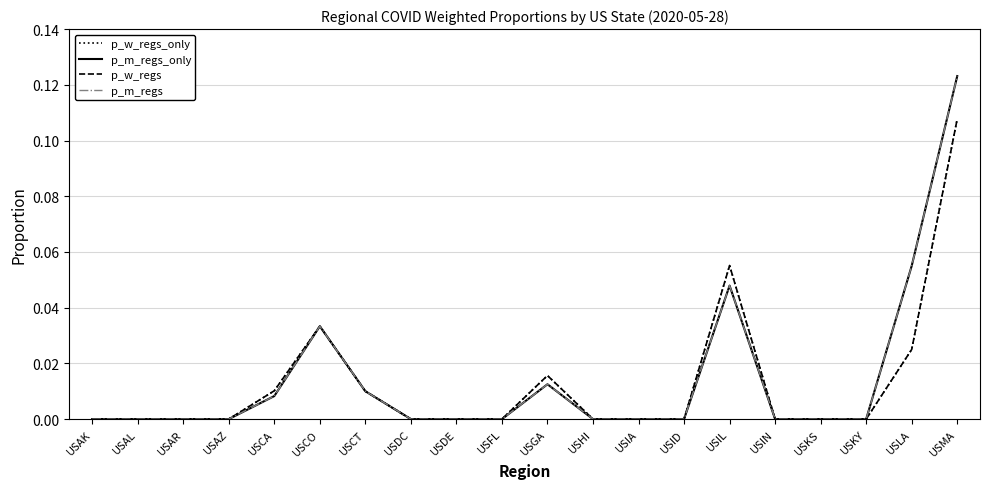

What is the label of the 11th point from the left?

USGA